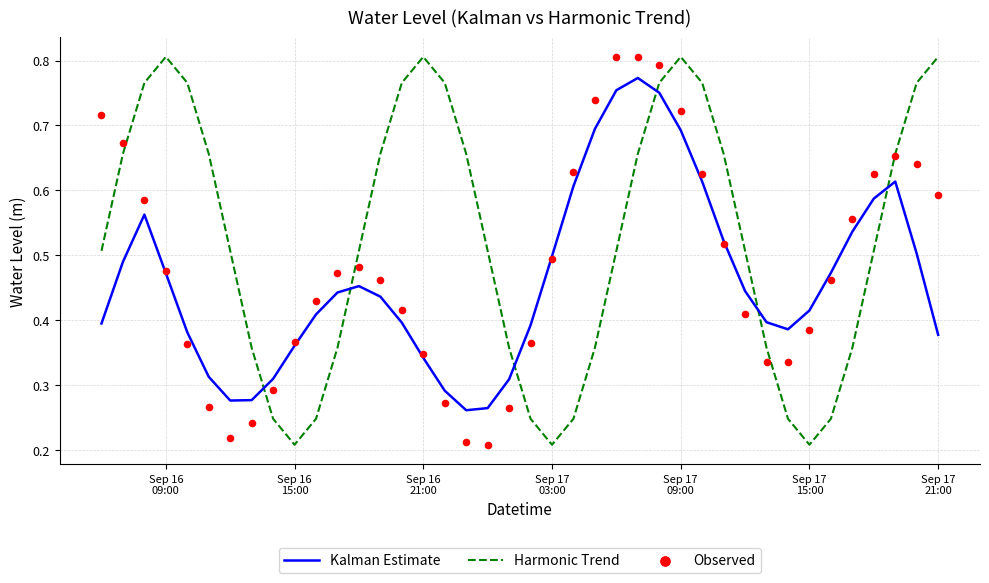

At how many categories does at least one series exceed 0?

40